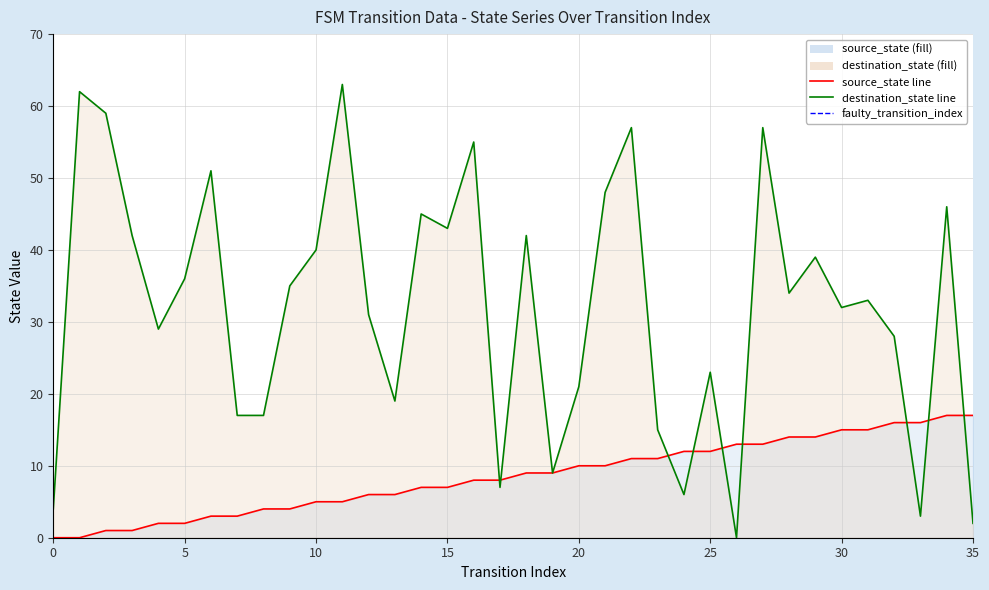

What value does the destination_state series have at 32, to the nearest 10?

30